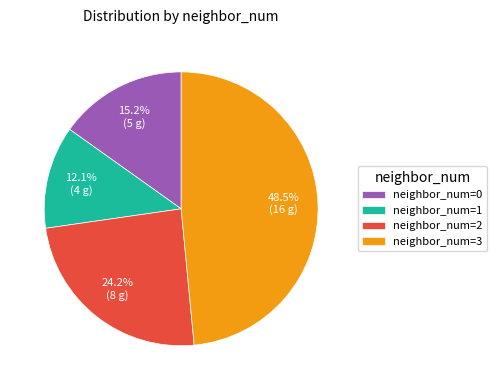

Does neighbor_num=0 represent more than half of the total?

No